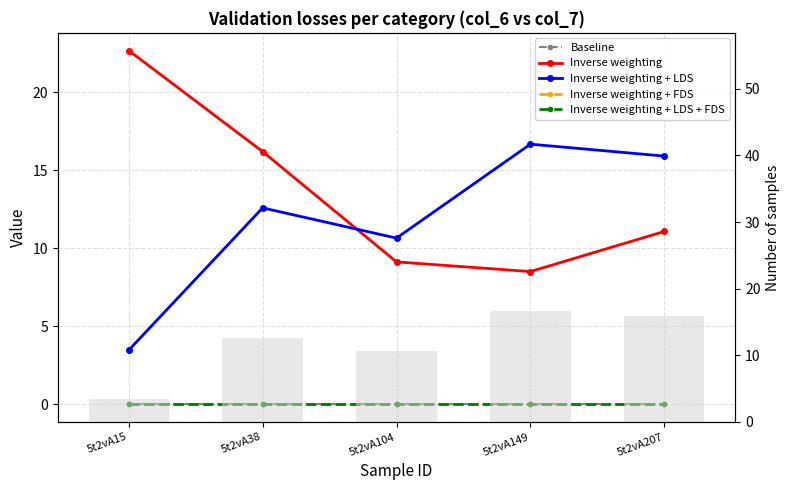

Are the bars horizontal?

No